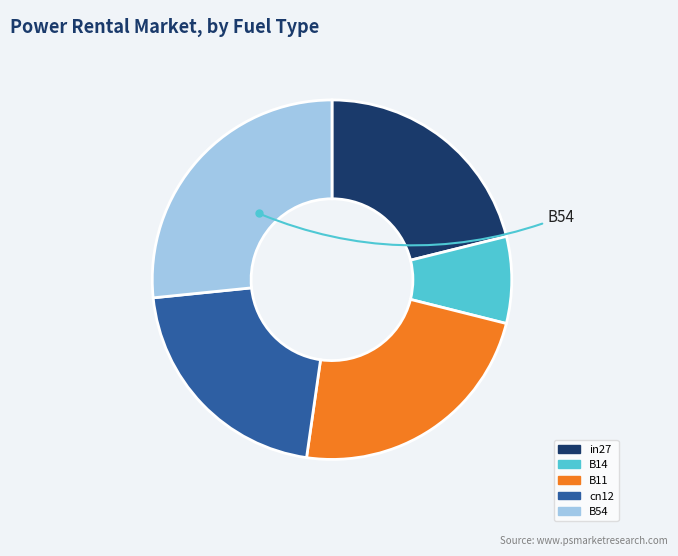

How many slices are in this pie chart?

5